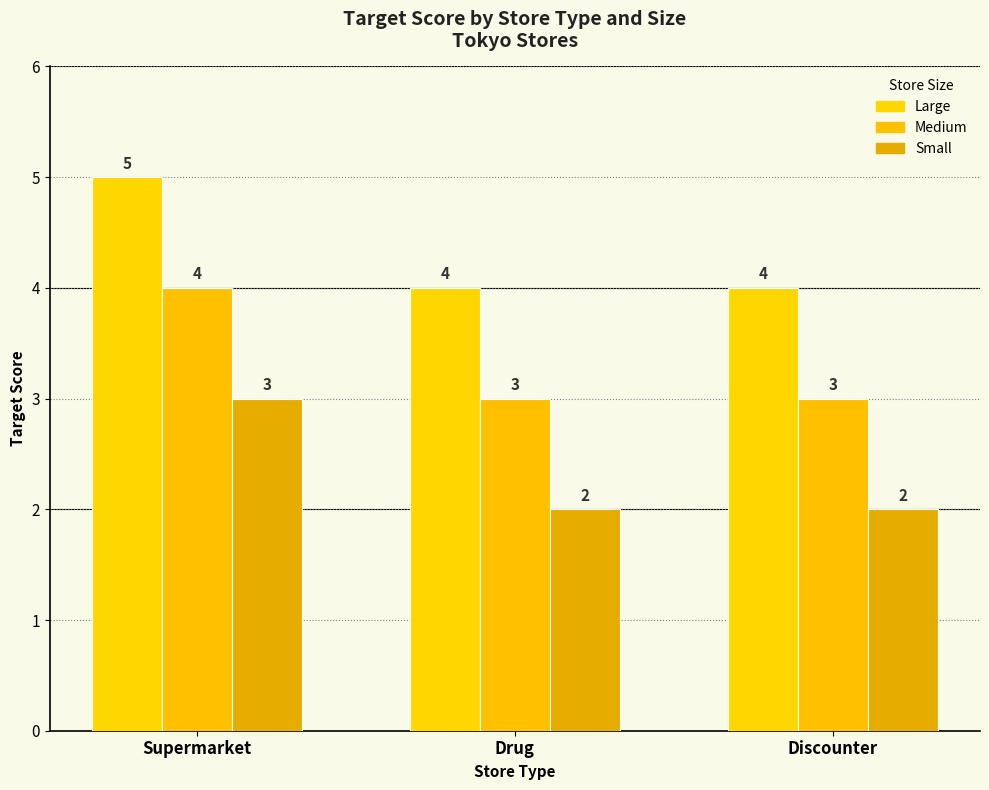

What is the sum of the Small values at Drug and Discounter?

4